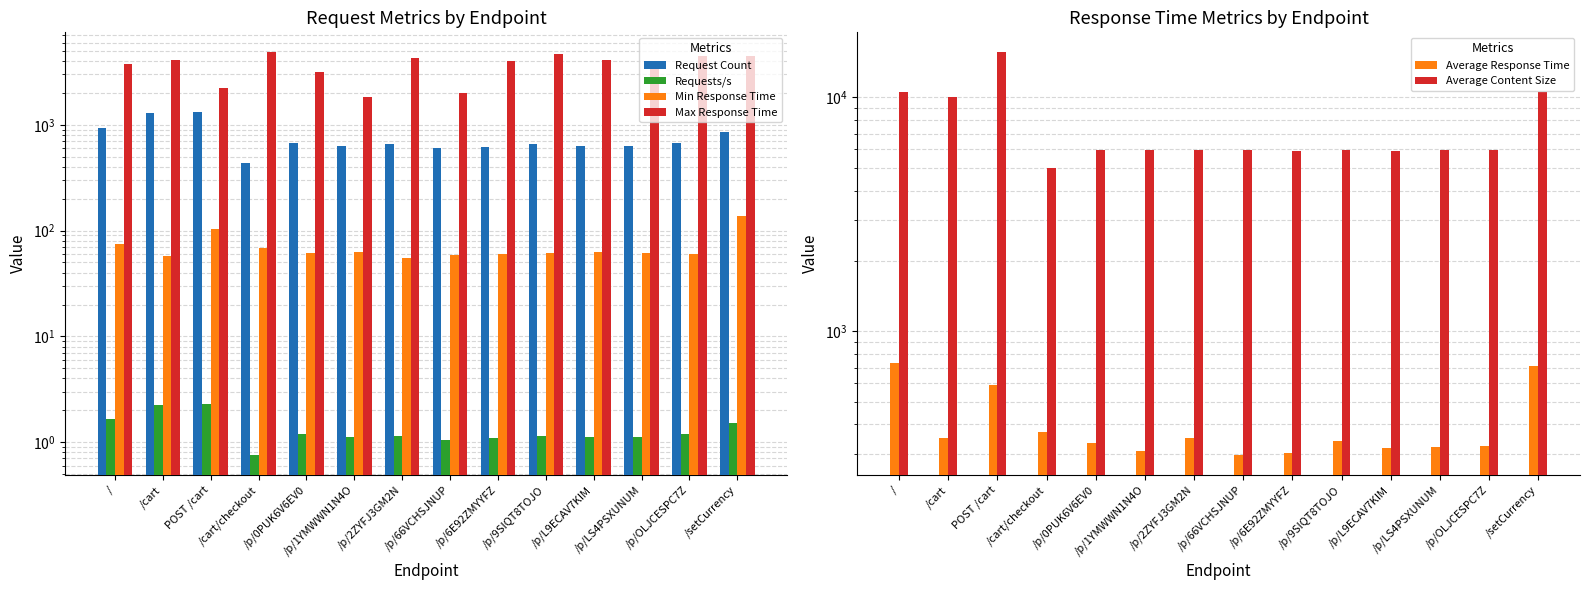

Is the value of Average Response Time at /p/L9ECAV7KIM greater than the value of Average Content Size at /p/6E92ZMYYFZ?

No